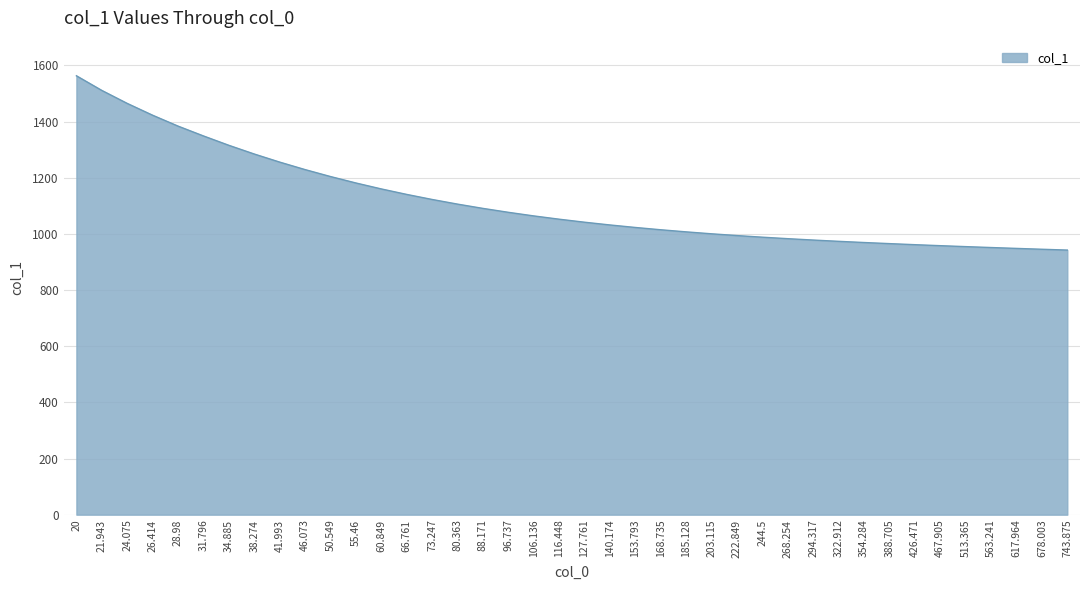

How many lines are shown in the chart?

1